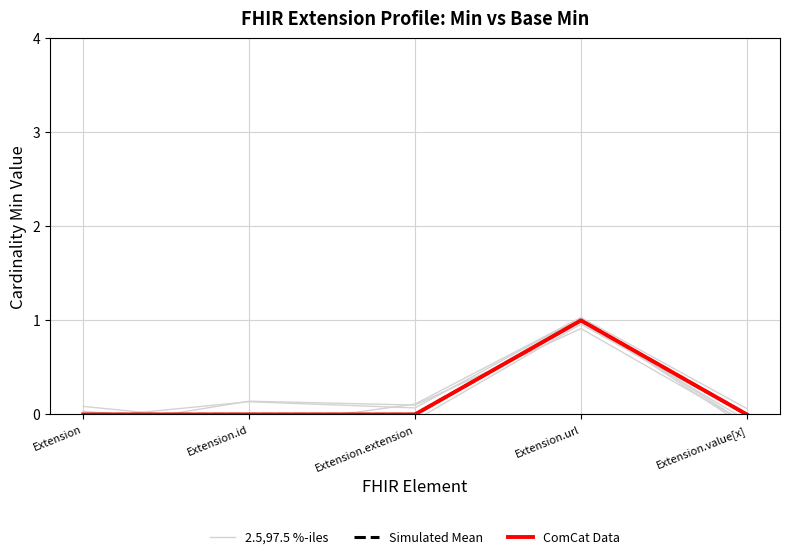

Is it true that ComCat Data equals 0.0 at Extension.value[x]?

True